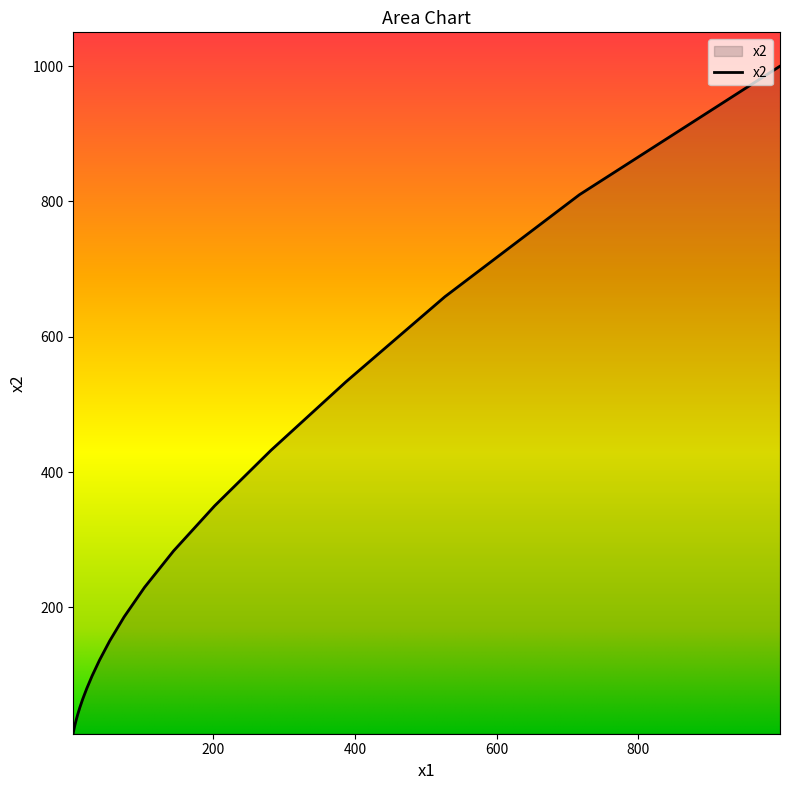

What is the smallest value displayed?

14.8